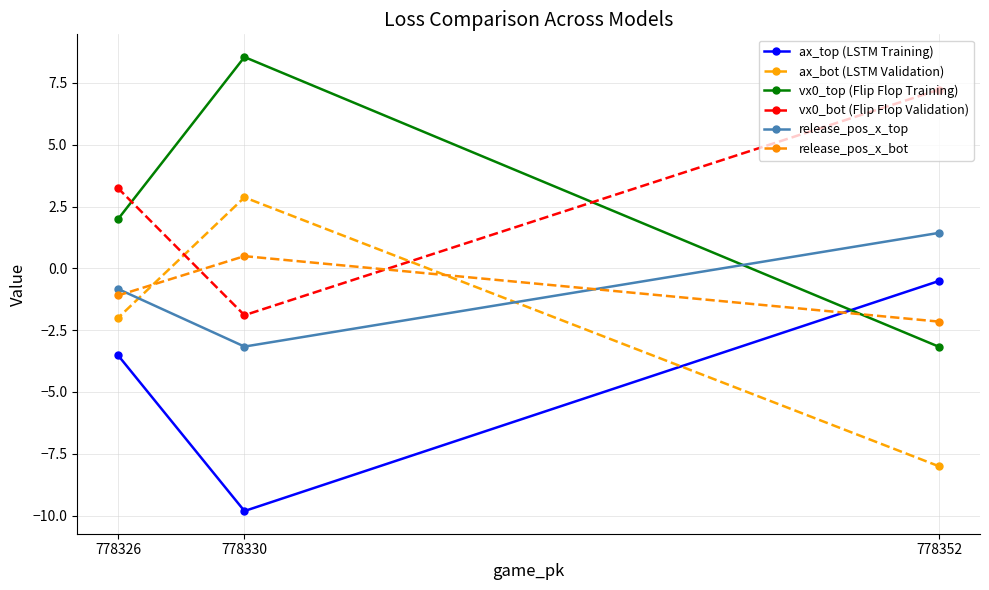

Which series has the largest total across all categories?

vx0_bot (Flip Flop Validation)